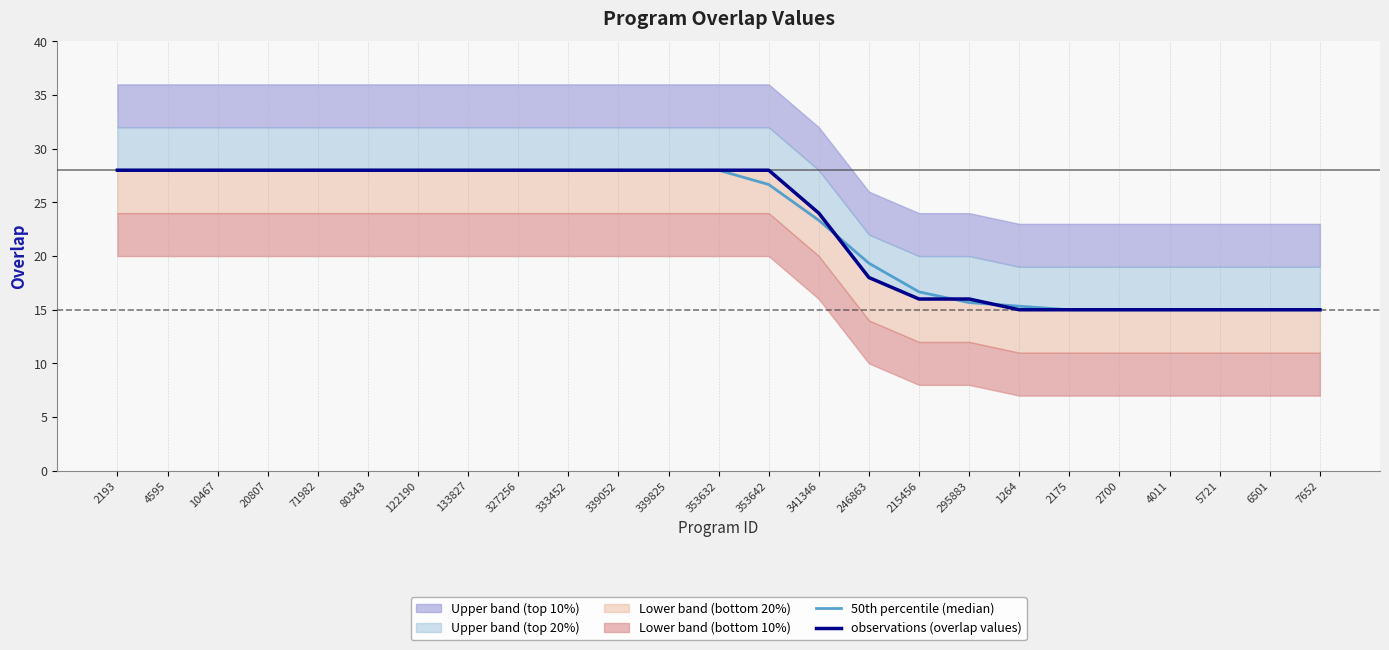

Which category has the highest value in the observations (overlap values) series?

2193